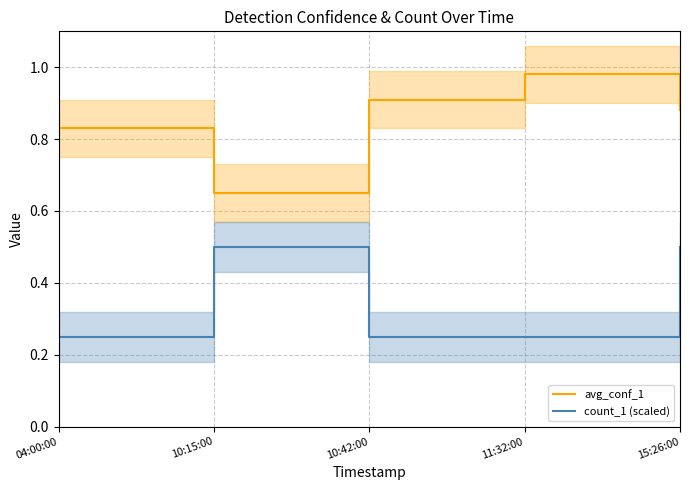

Reading left to right, transcribe all the data shown in this chart.

avg_conf_1: 0.8	0.7	0.9	1.0	0.9
count_1 (scaled): 0.2	0.5	0.2	0.2	0.5